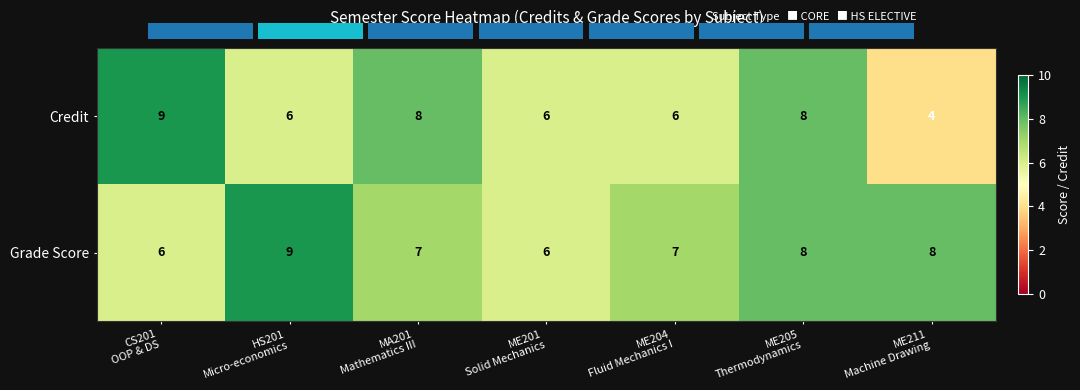

What is the maximum value for Grade Score?

9